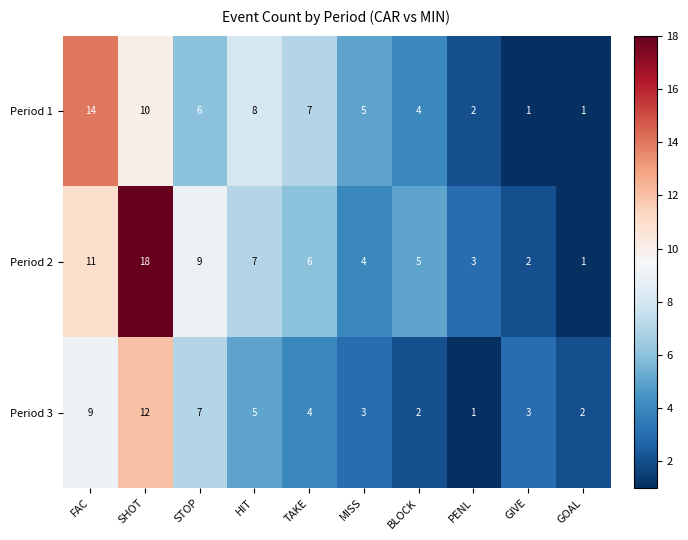

What is the average value of the Period 3 series?

5